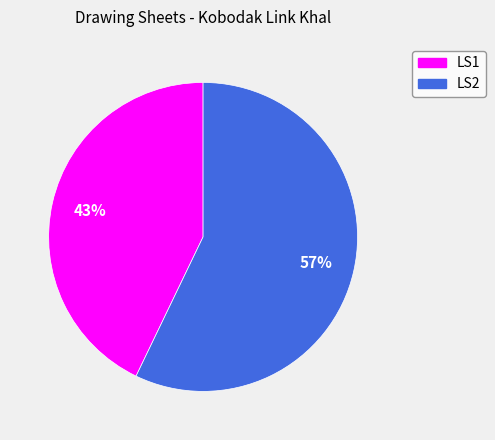

The LS1 slice represents 57% of the pie. True or false?

False